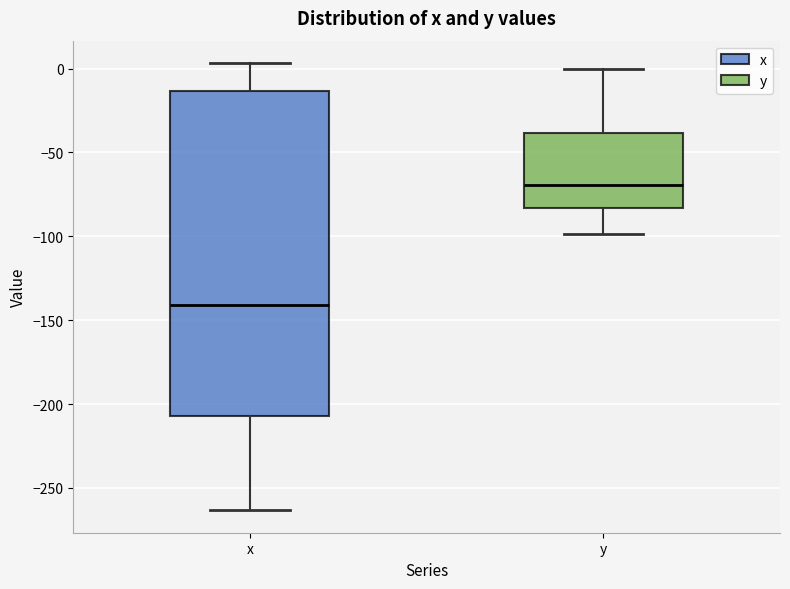

Comparing the boxes themselves (not the whiskers), which one is the tallest?

x